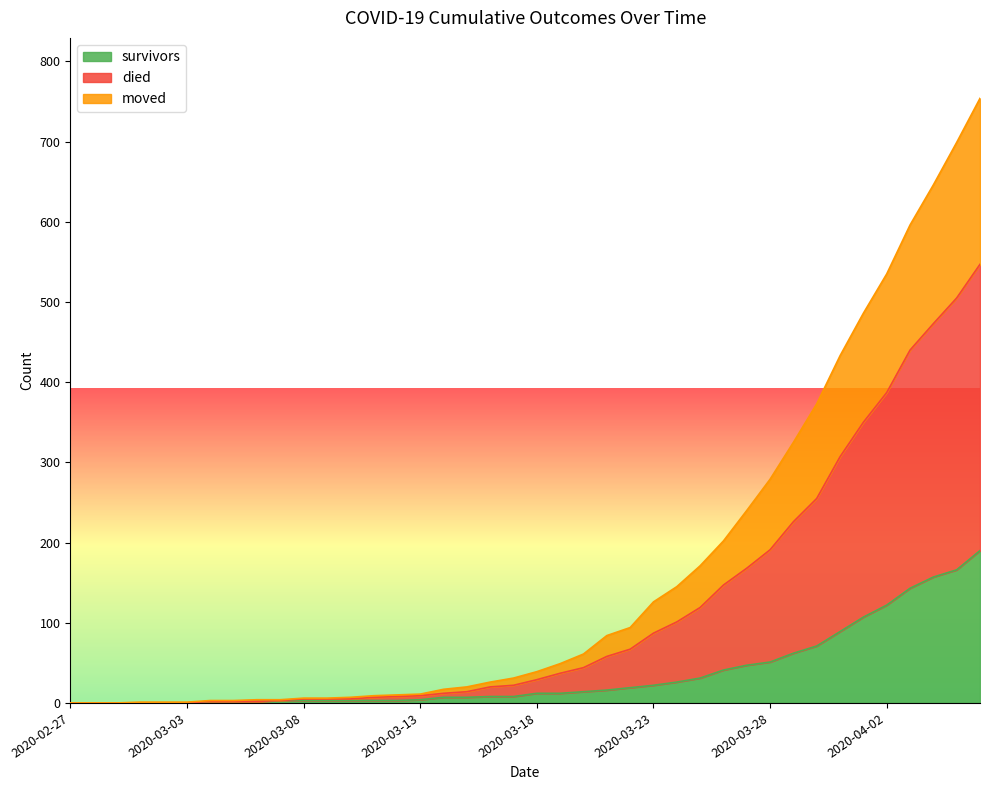

How many values in the survivors series are below 12?

20